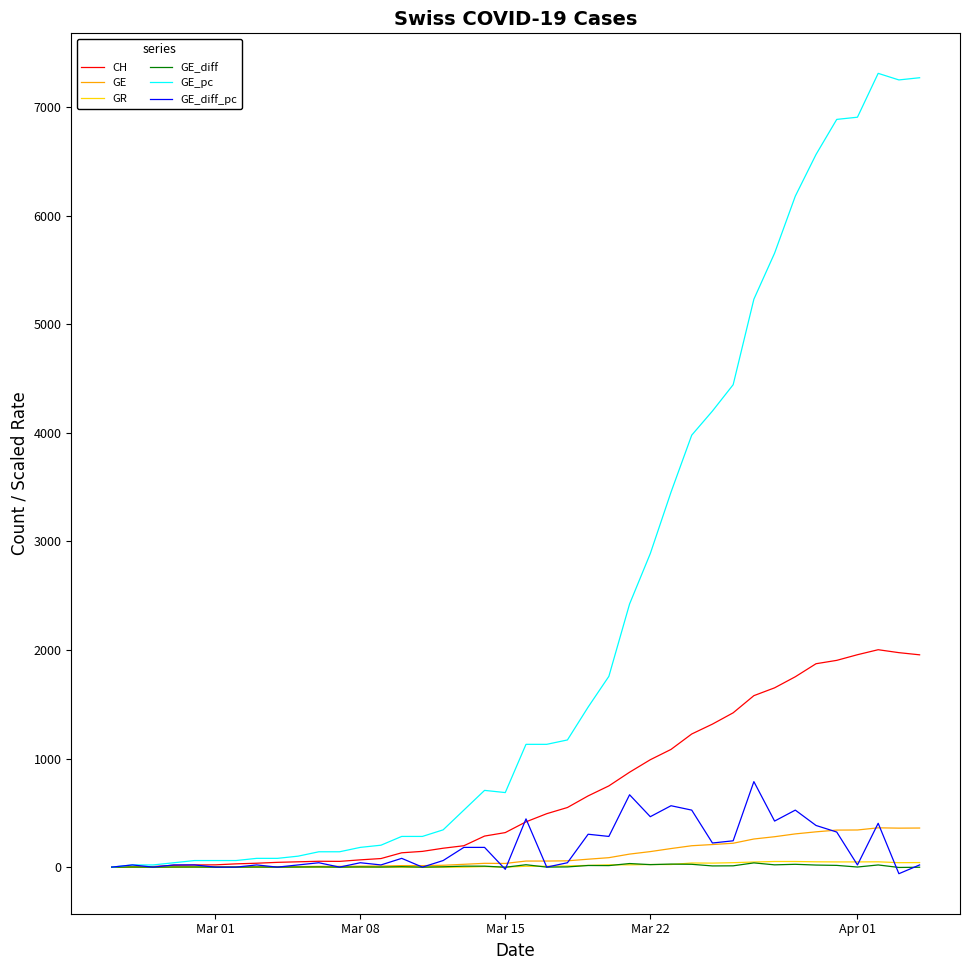

What is the maximum value shown in the chart?

7309.5